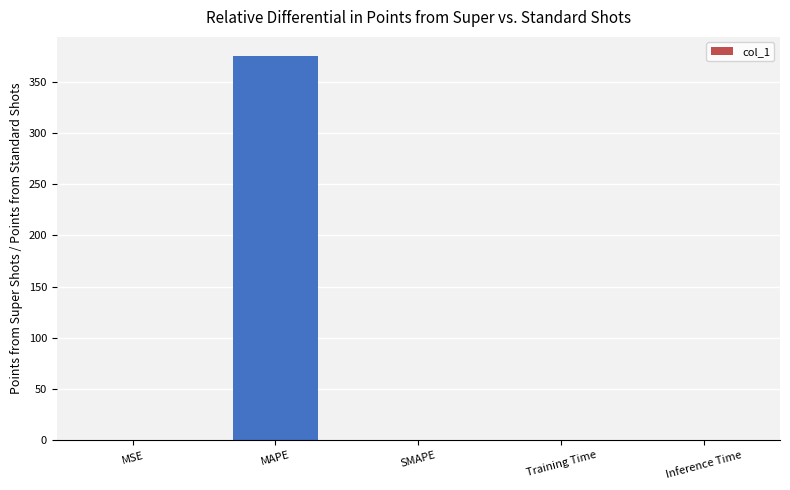

Which label corresponds to the largest value in the chart?

MAPE